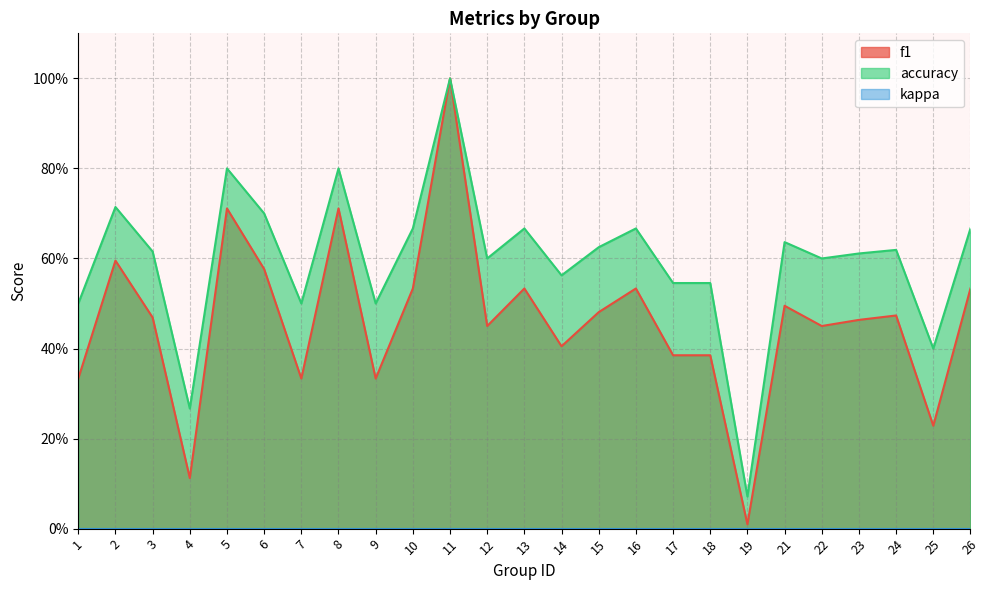

What is the value of the accuracy point at the 3rd from the left?

0.6